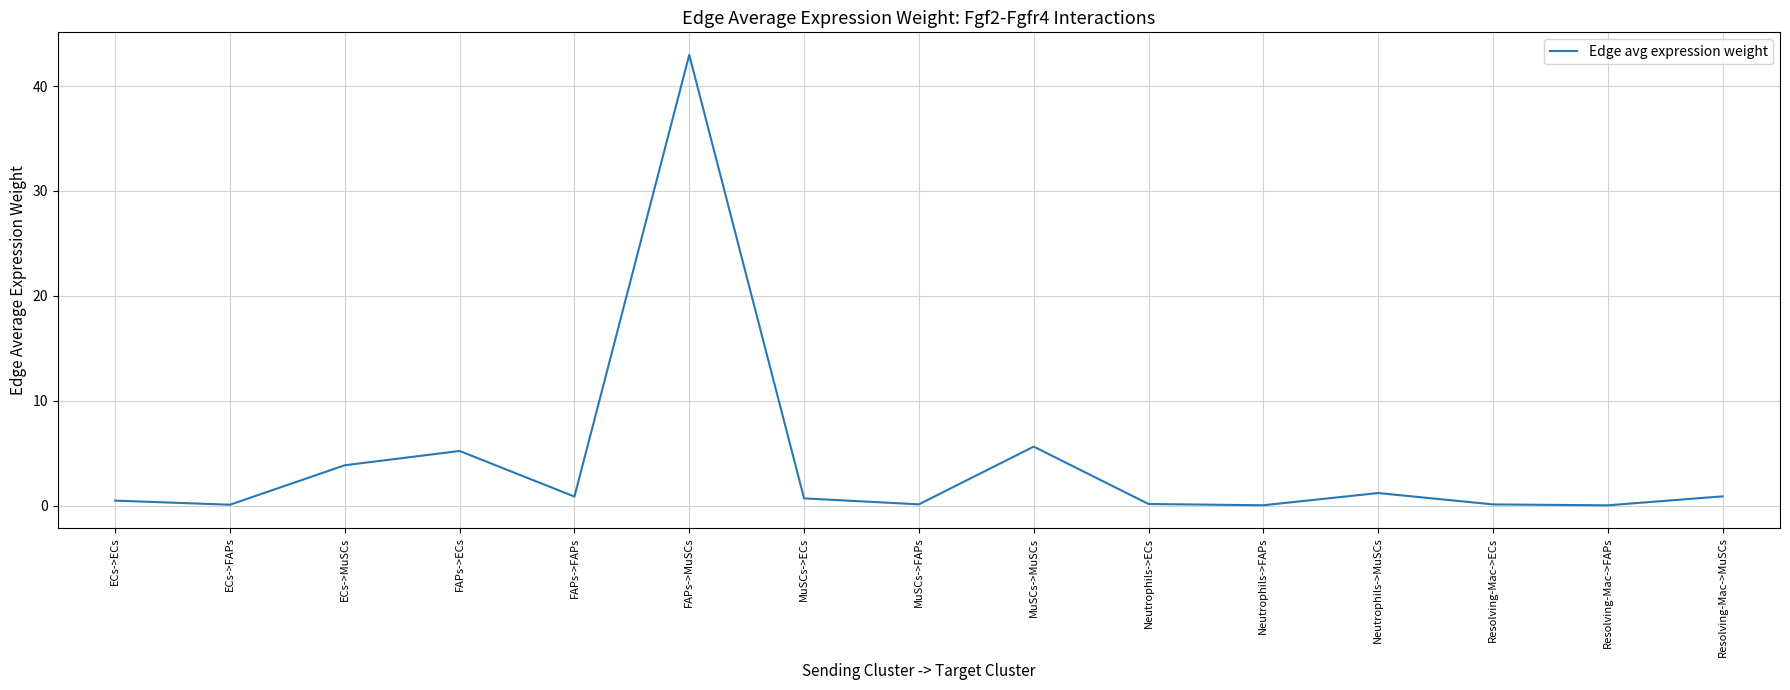

What is the change in value from ECs->MuSCs to MuSCs->FAPs?

-3.7